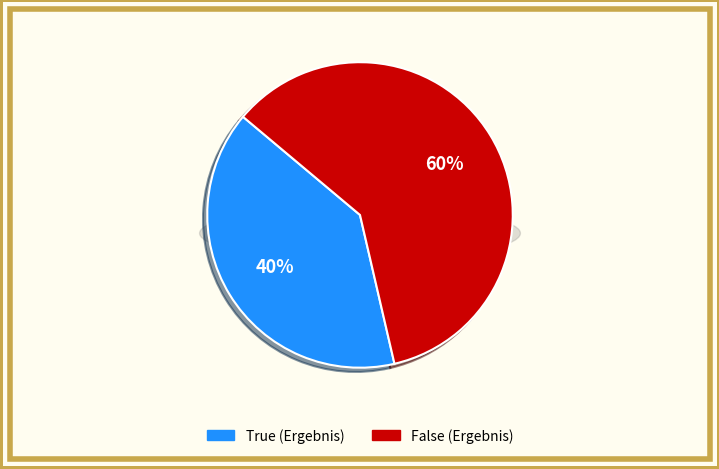

To the nearest percent, what portion does True represent?

40%